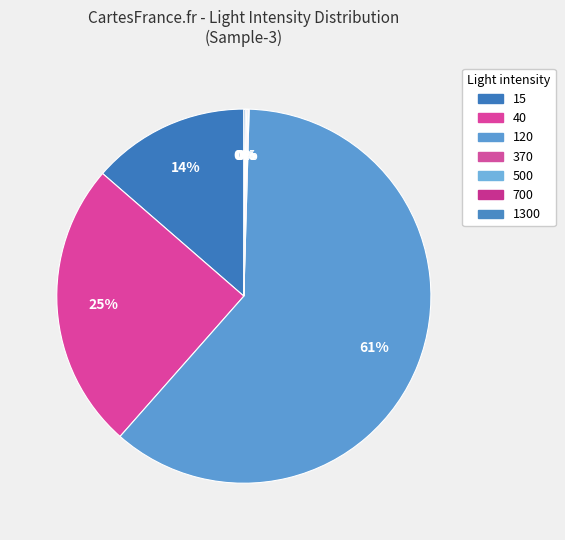

Count the number of slices in the pie.

7